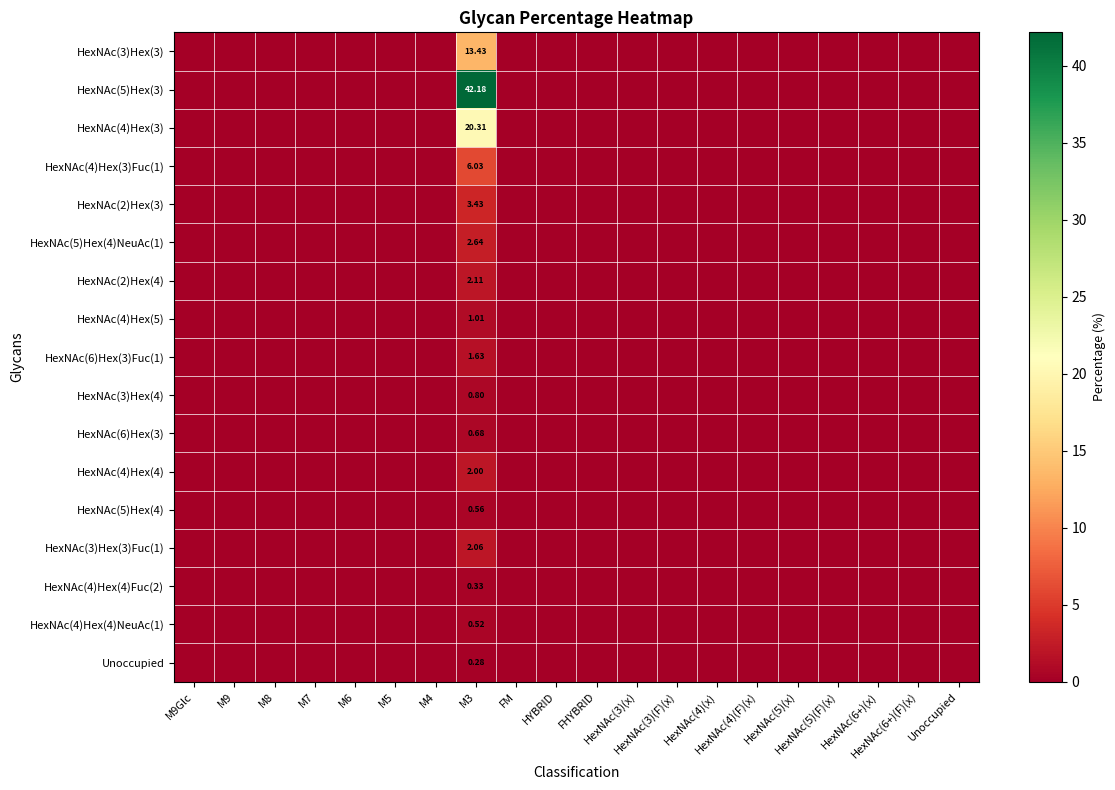

Rank the series by their maximum value, from highest to lowest.

HexNAc(5)Hex(3), HexNAc(4)Hex(3), HexNAc(3)Hex(3), HexNAc(4)Hex(3)Fuc(1), HexNAc(2)Hex(3), HexNAc(5)Hex(4)NeuAc(1), HexNAc(2)Hex(4), HexNAc(3)Hex(3)Fuc(1), HexNAc(4)Hex(4), HexNAc(6)Hex(3)Fuc(1), HexNAc(4)Hex(5), HexNAc(3)Hex(4), HexNAc(6)Hex(3), HexNAc(5)Hex(4), HexNAc(4)Hex(4)NeuAc(1), HexNAc(4)Hex(4)Fuc(2), Unoccupied